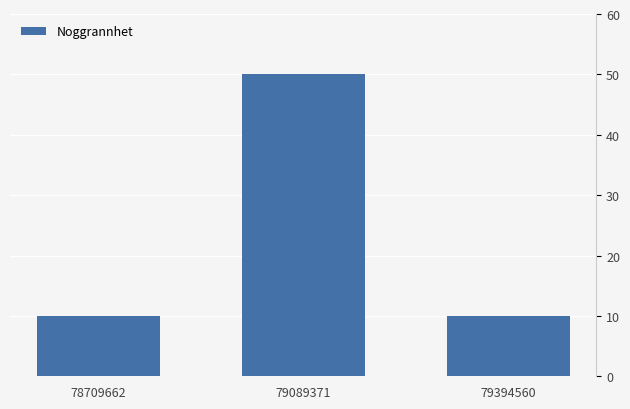

Read the value at 79089371.

50